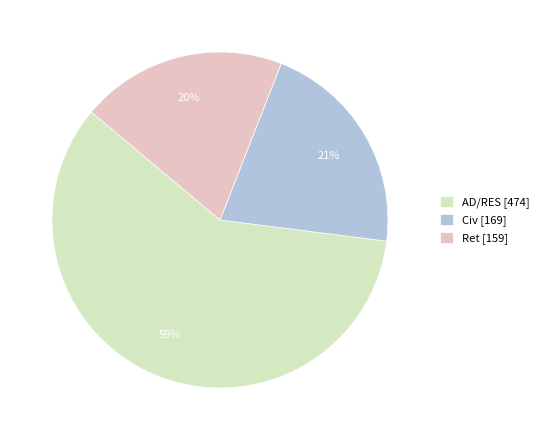

How many segments does this pie chart have?

3